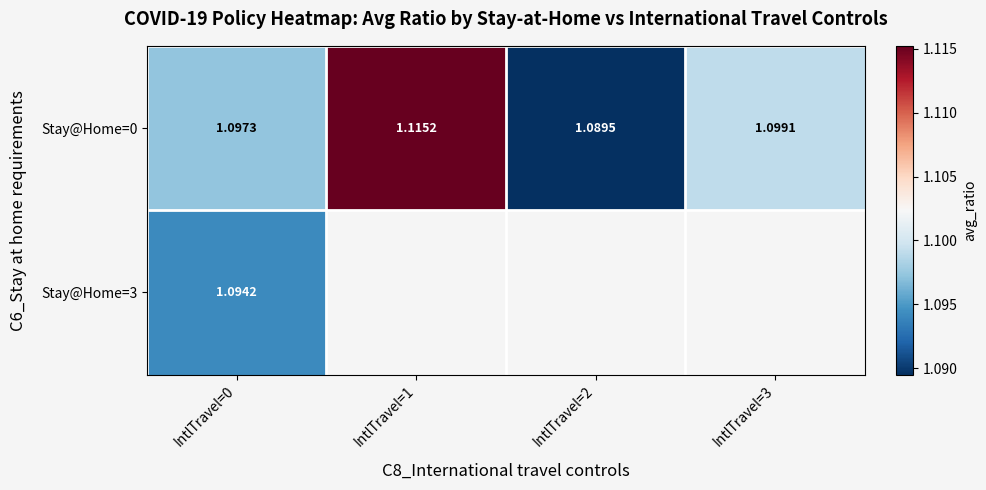

The value of Stay@Home=0 at IntlTravel=1 is 1.1. True or false?

True